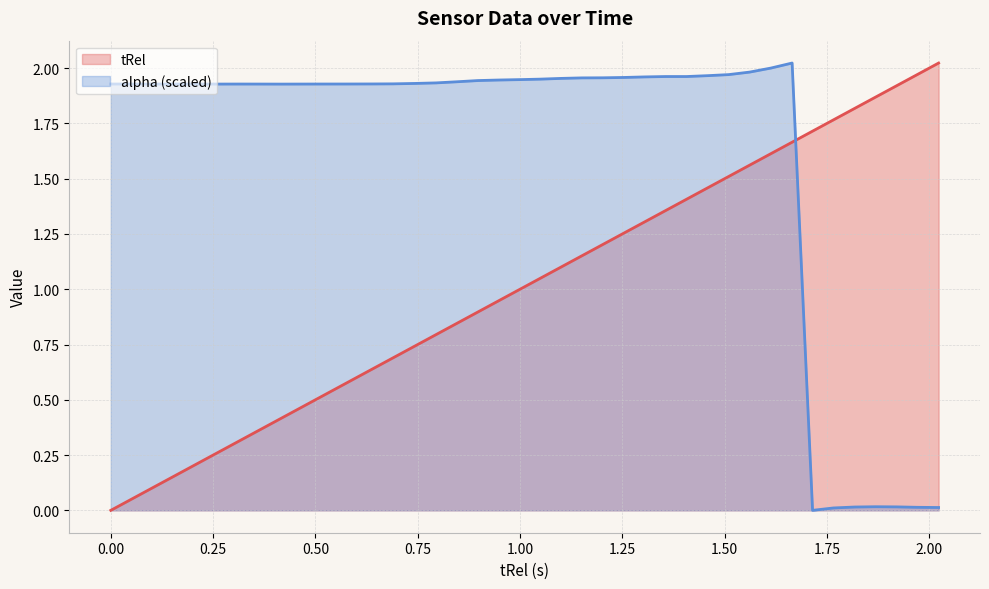

What is the maximum value shown in the chart?

2.0